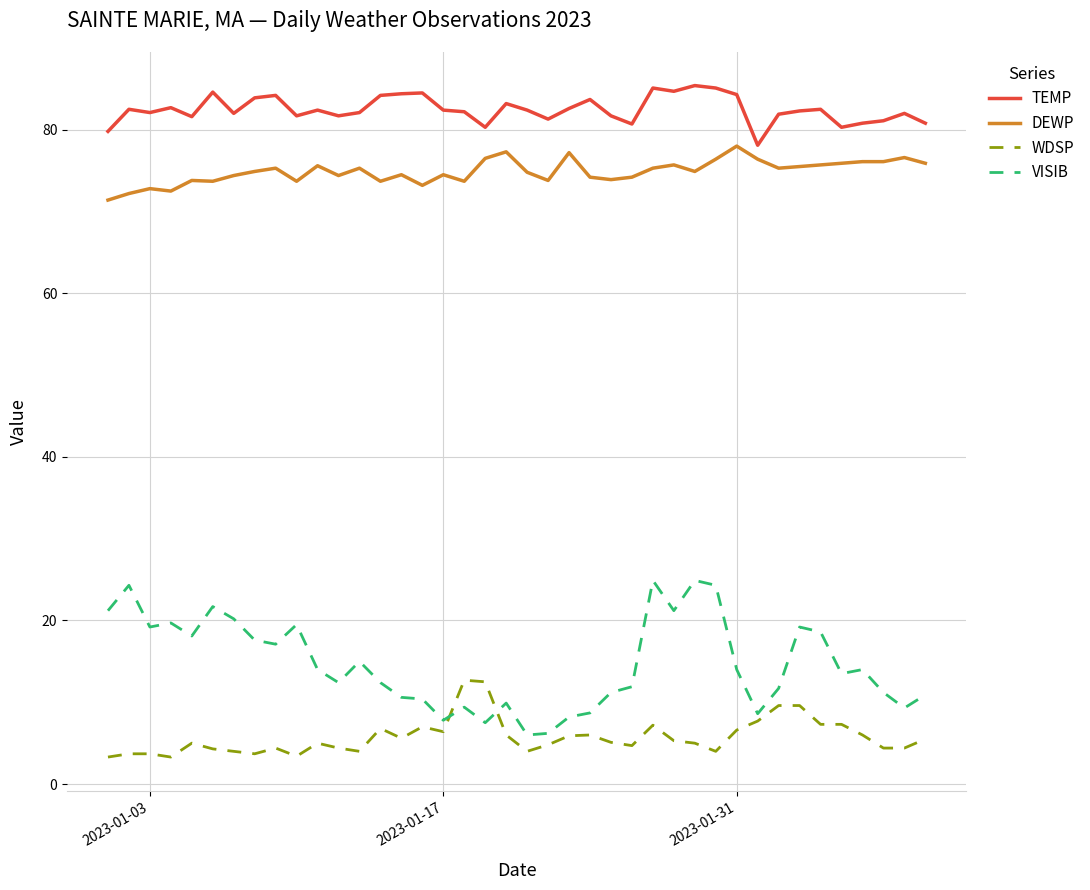

Which series has the largest total across all categories?

TEMP